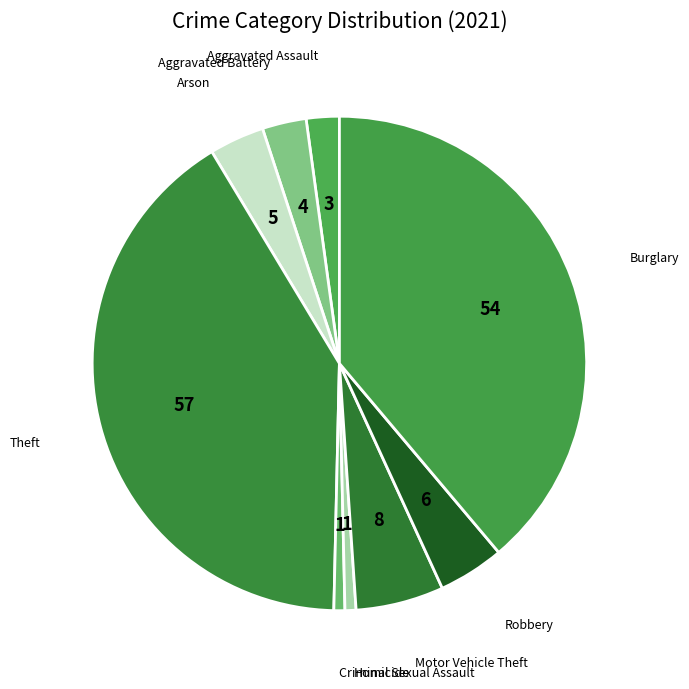

Count the number of slices in the pie.

9